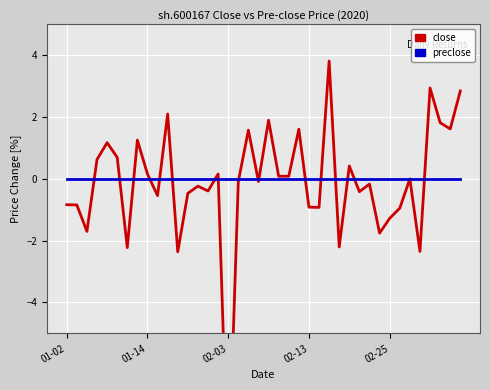

Which has a higher value, 02-25 or 36?

36